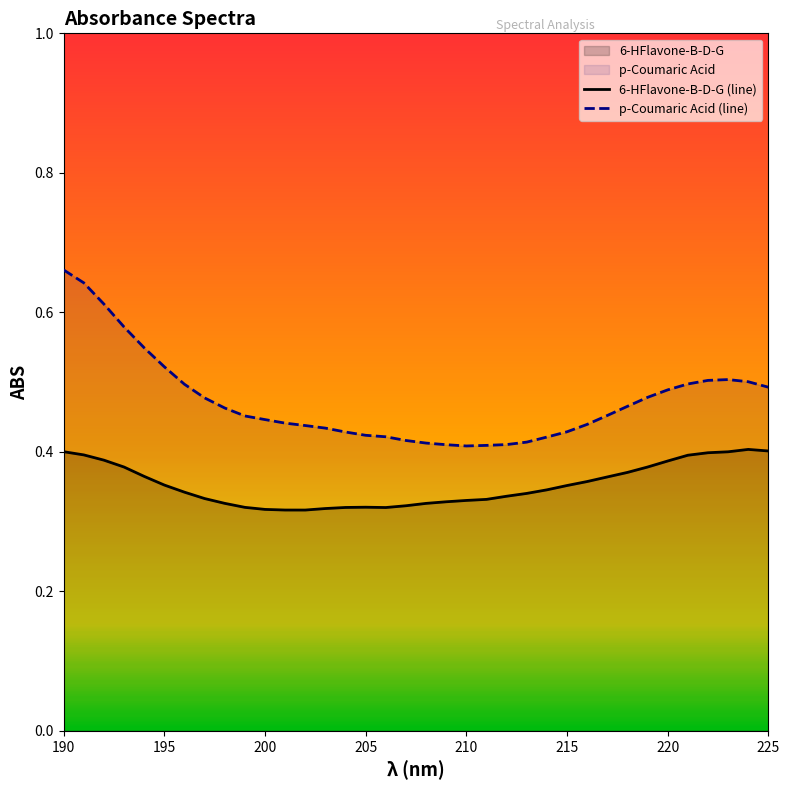

What is the minimum value shown in the chart?

0.3